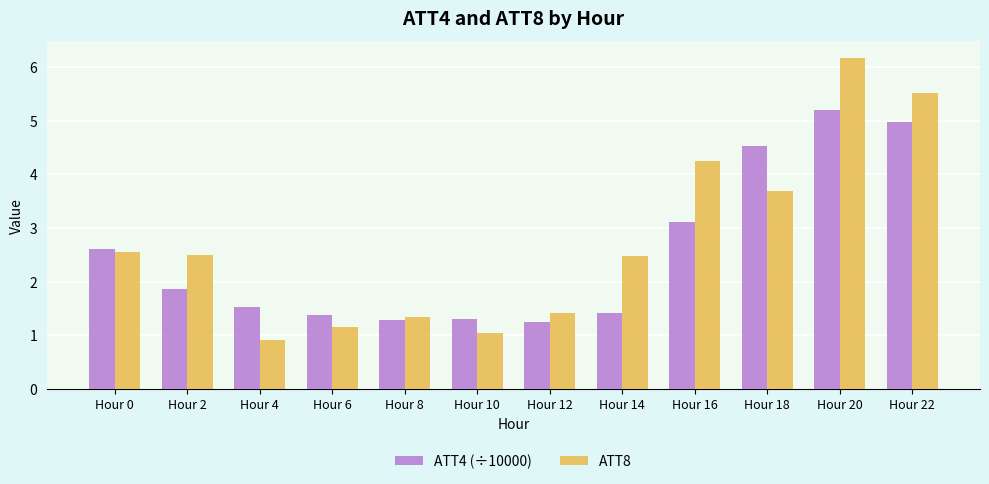

The value of ATT8 at Hour 12 is 2.4. True or false?

False